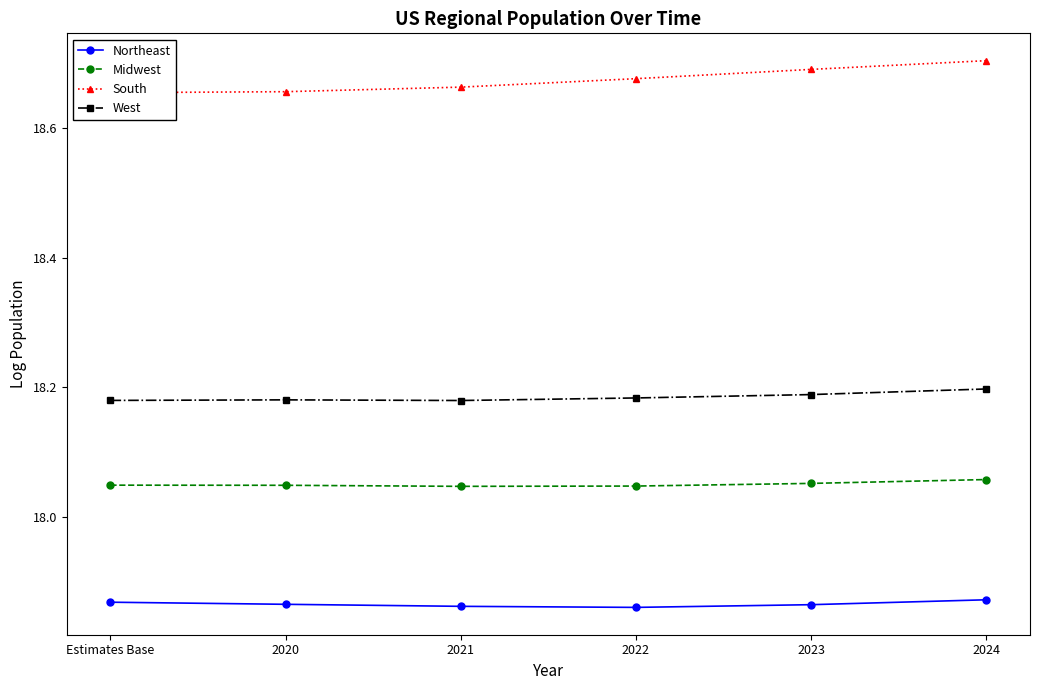

What is the sum of all Northeast values?

107.2